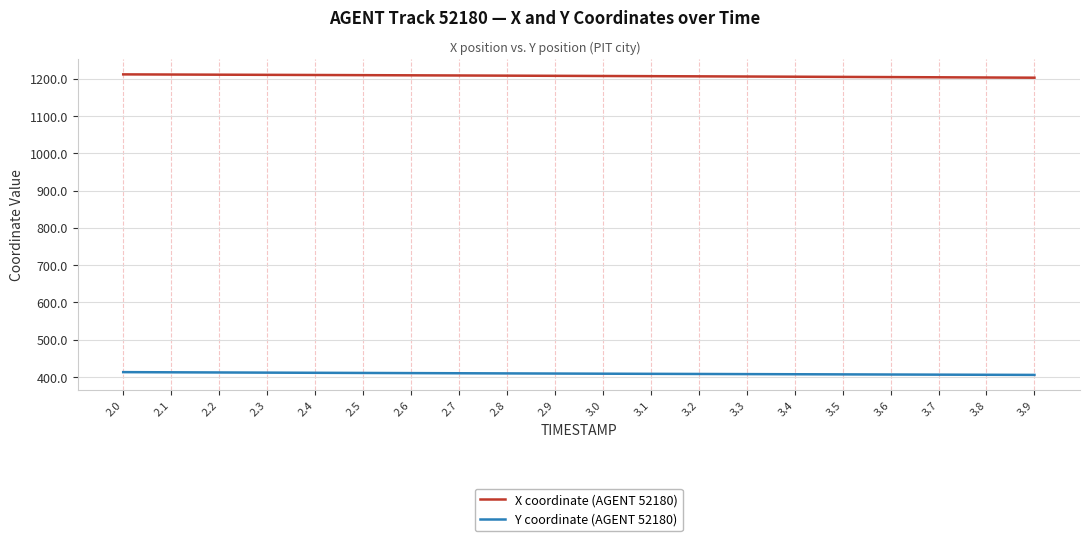

Where does the X coordinate (AGENT 52180) series first go above 1207?

2.0